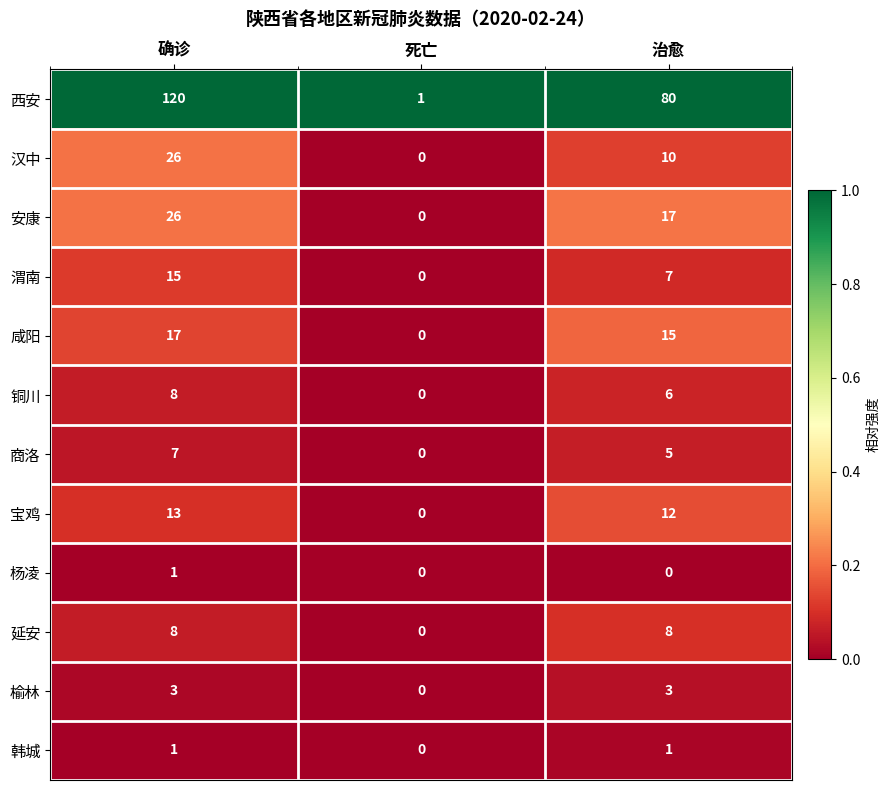

At which label does 西安 reach its minimum?

死亡